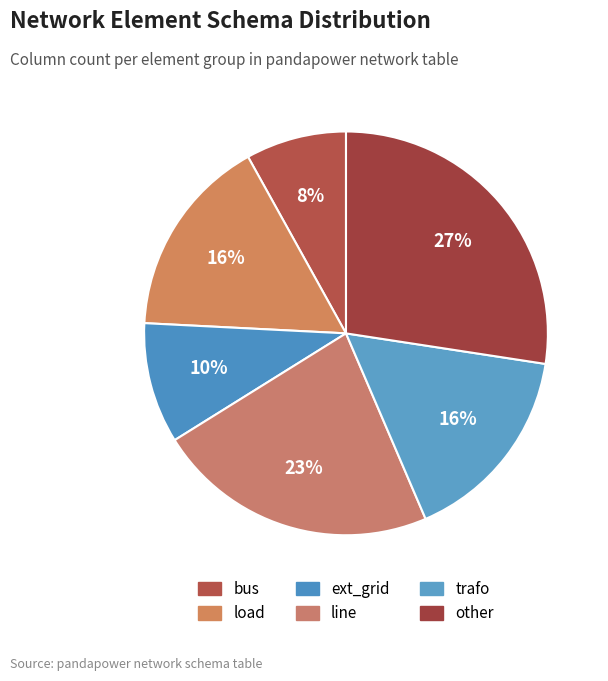

Count the number of slices in the pie.

6